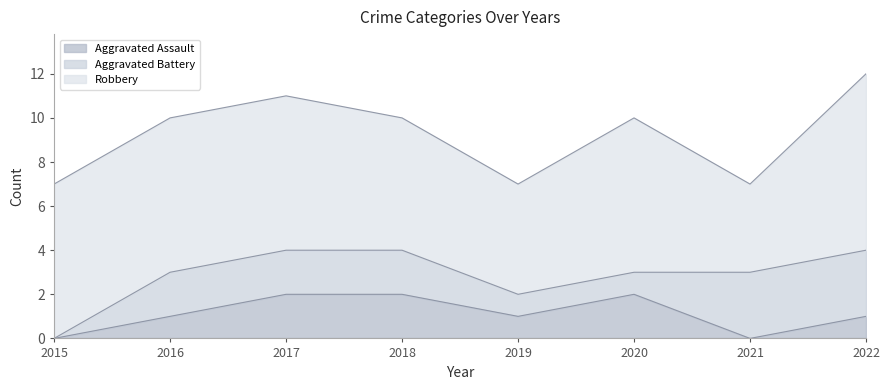

What is the difference between the second highest and minimum values in the Aggravated Battery series?

3